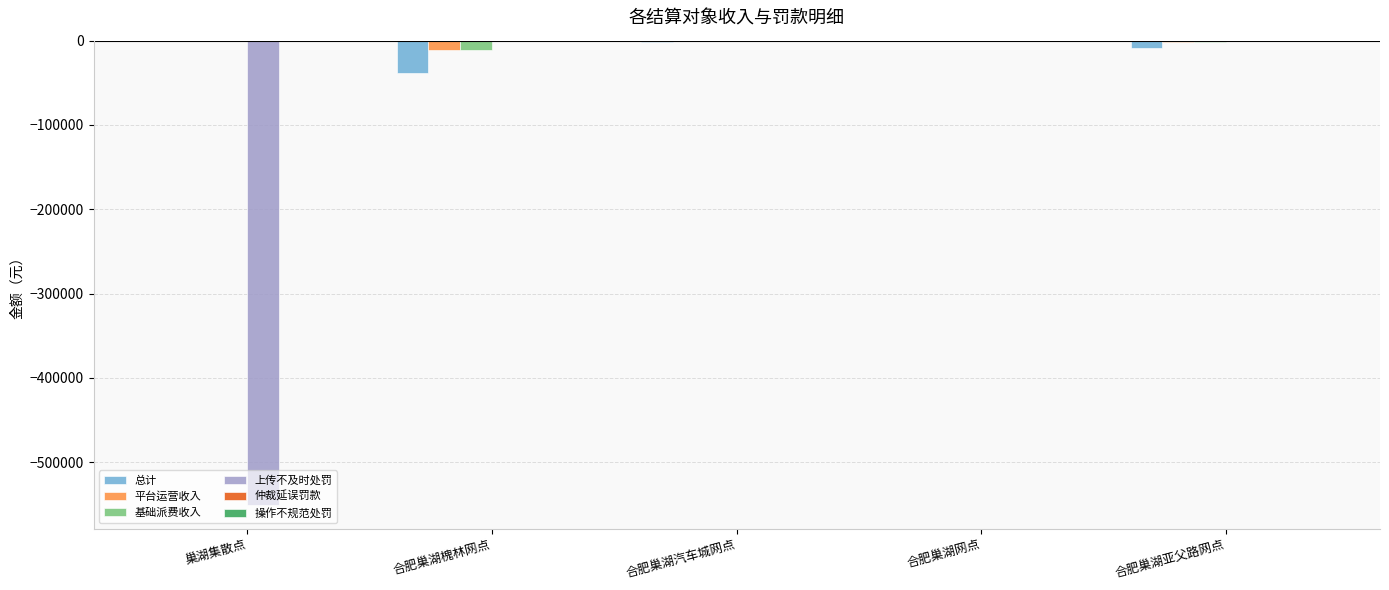

How many data points in 总计 are above -2136?

2